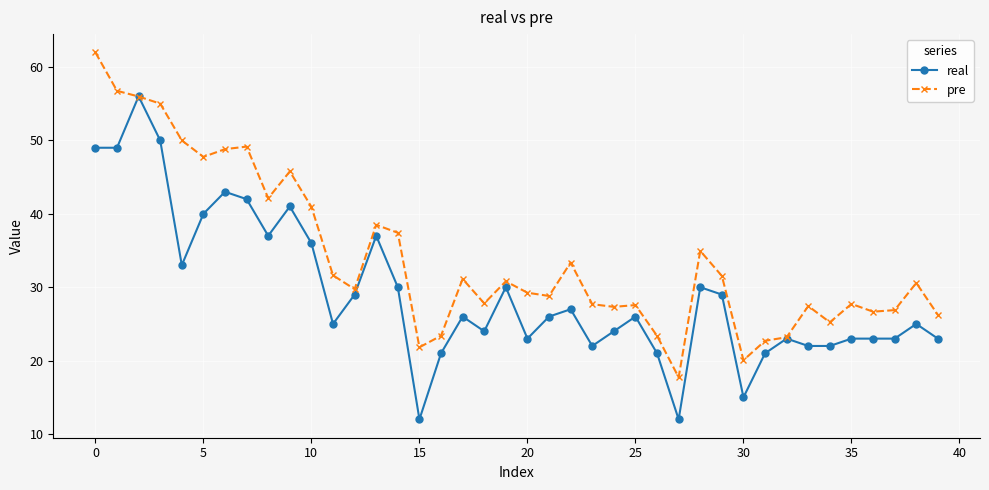

Which series has the largest total across all categories?

pre